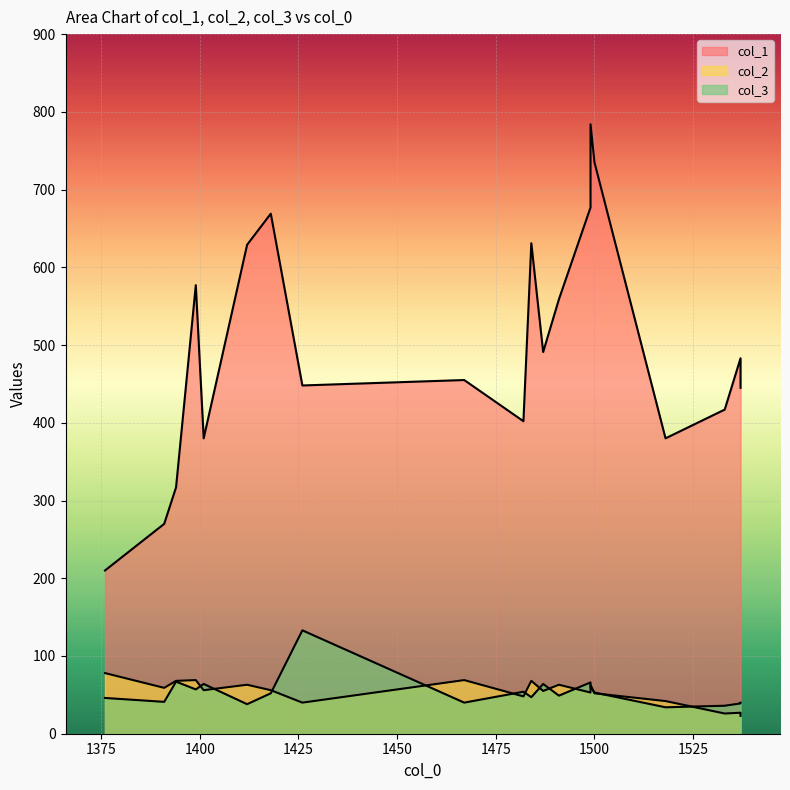

How many intersections are there between col_2 and col_3?

8